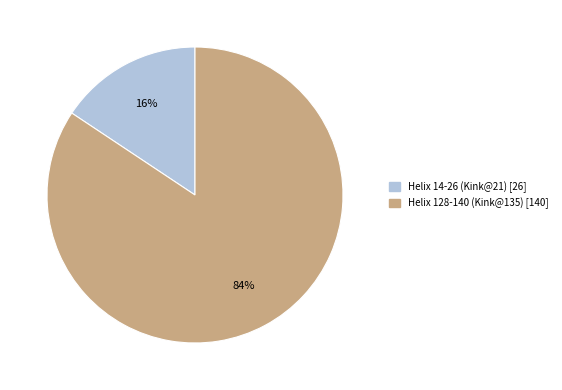

To the nearest percent, what portion does Helix 128-140 (Kink@135) represent?

84%